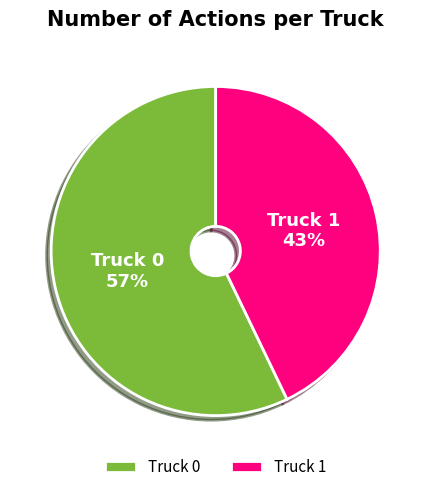

Rank the categories by value from lowest to highest.

Truck 1, Truck 0